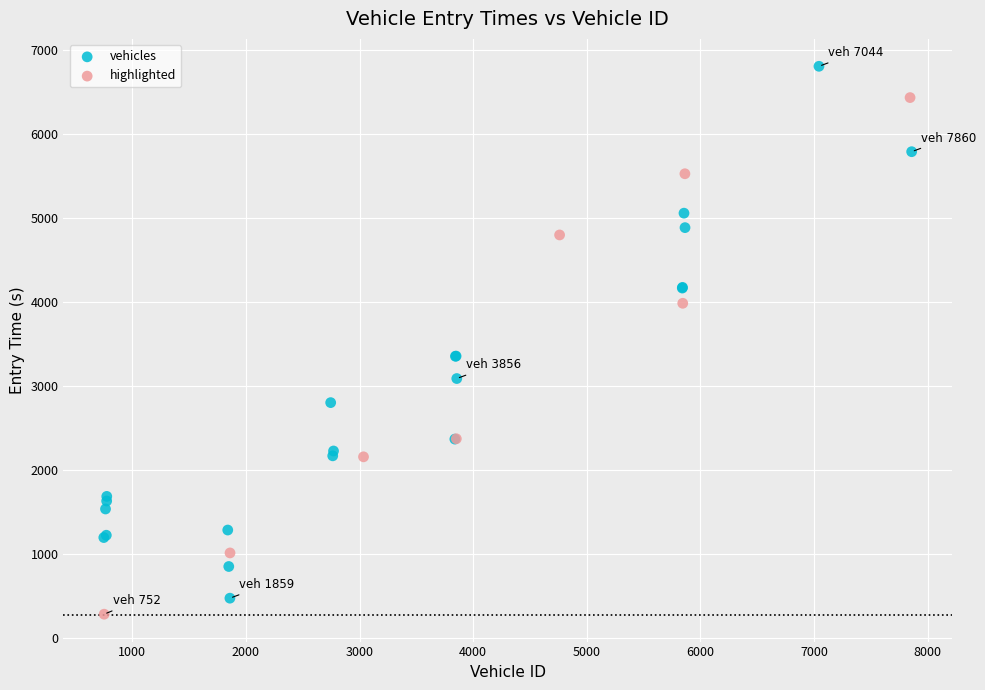

Which series contains the highest Y value?

vehicles